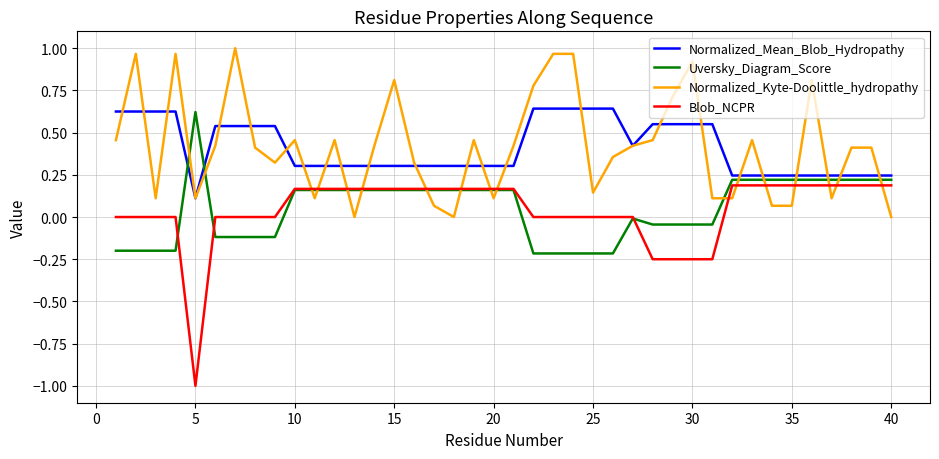

Which series has the largest range (max minus min)?

Blob_NCPR